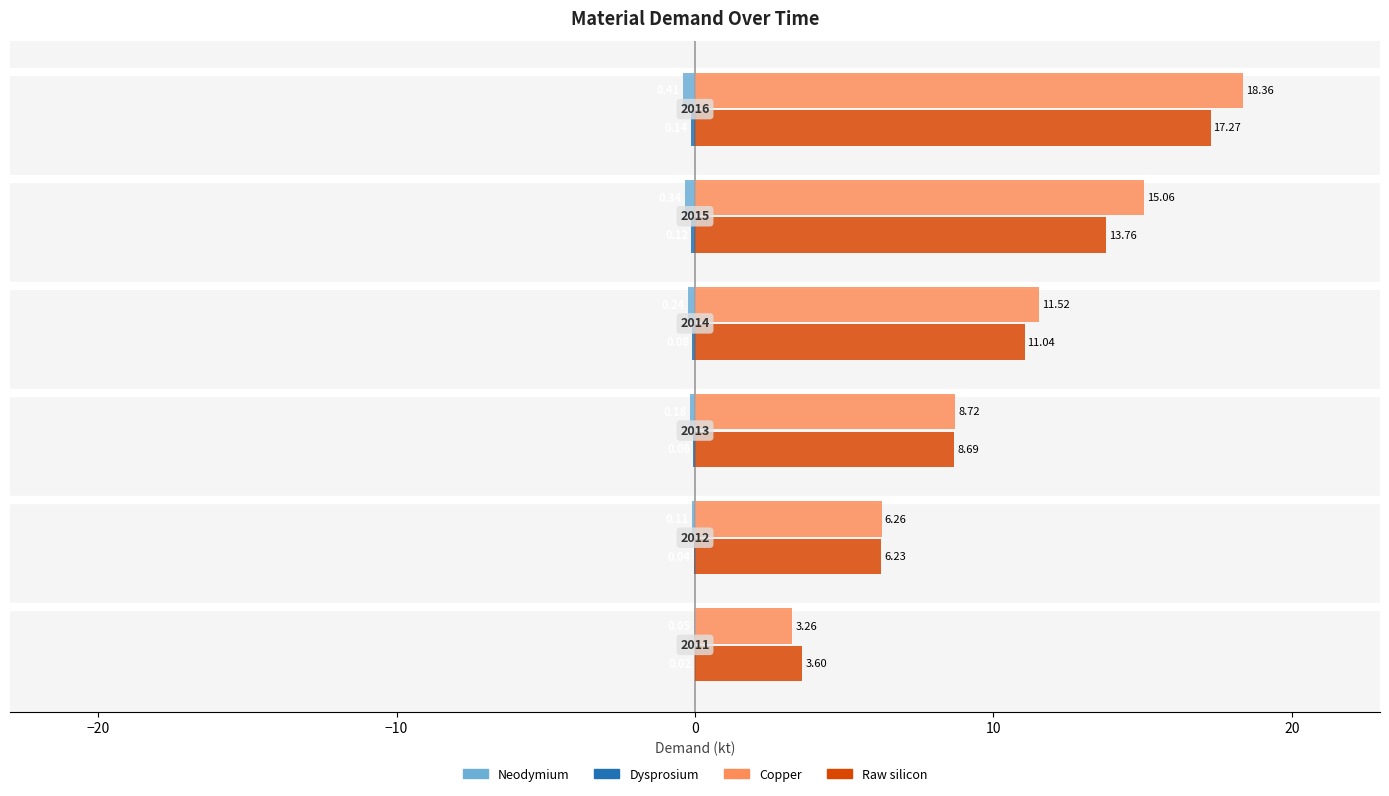

How many data points in Raw silicon are above 11?

3